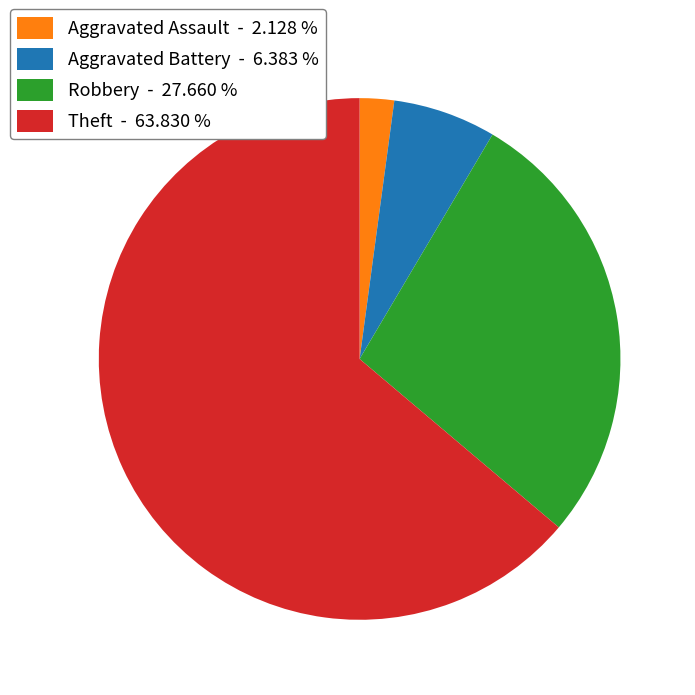

How many segments does this pie chart have?

4